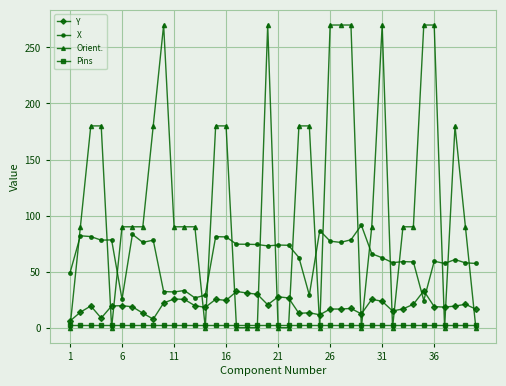

What is the greatest value displayed?

270.0